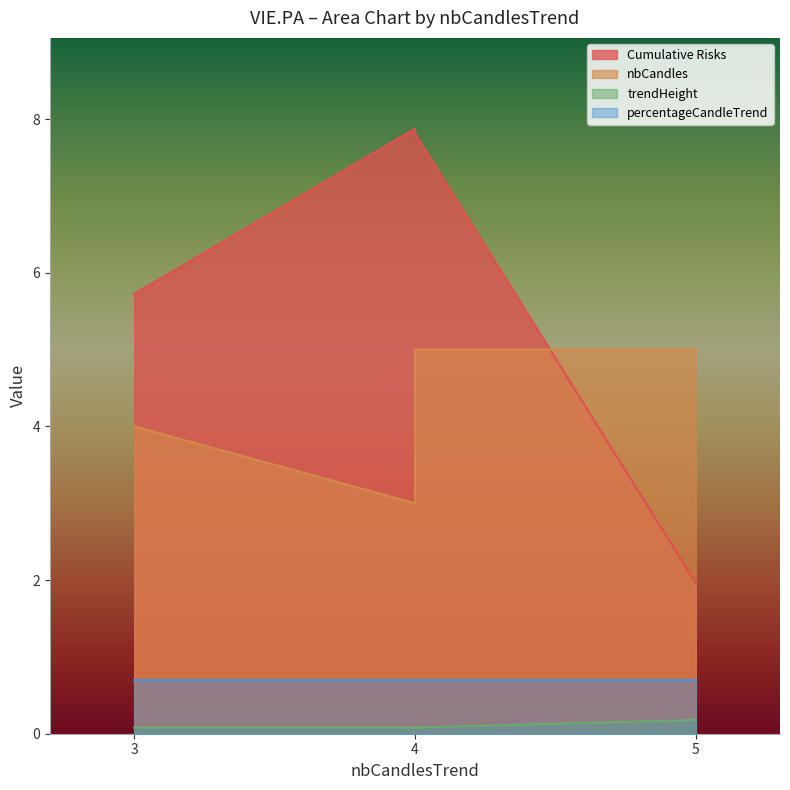

Is the value of Cumulative Risks at 3 greater than the value of percentageCandleTrend at 3?

Yes